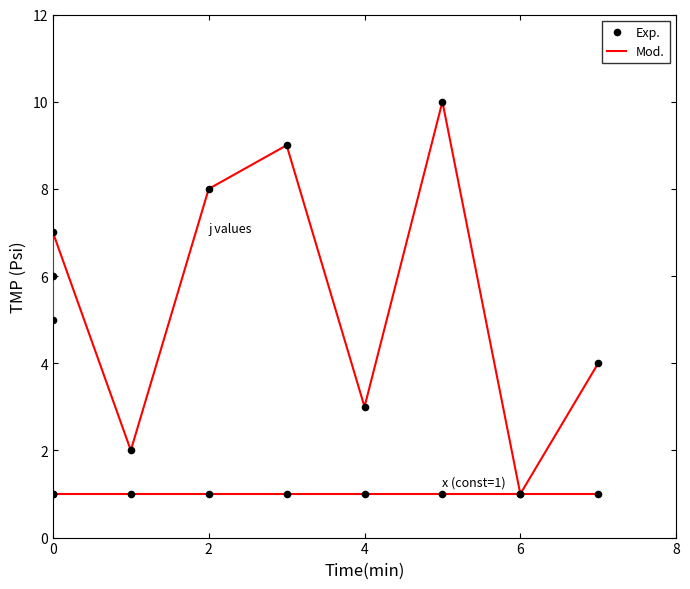

At how many categories does at least one series exceed 7?

3